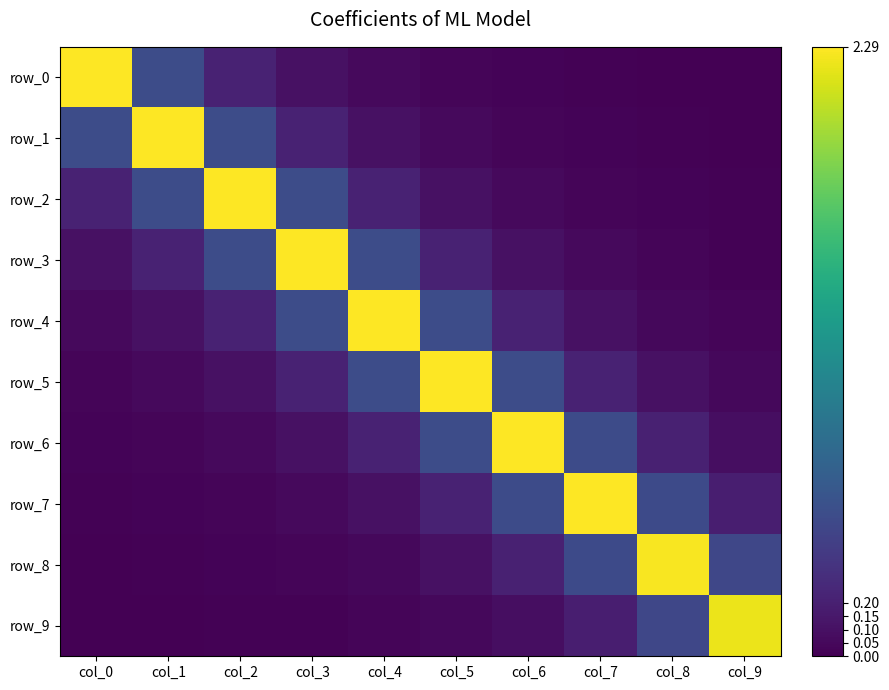

Between col_0 and col_9, which series saw the biggest shift?

row_0